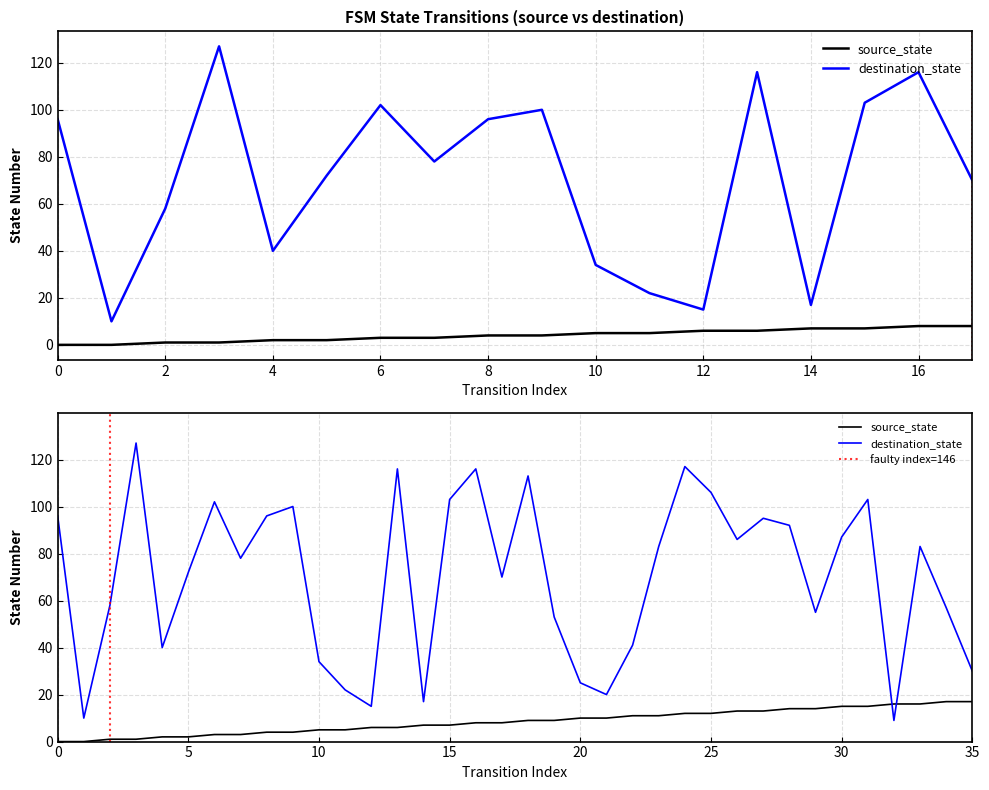

Which series has the largest total across all categories?

destination_state